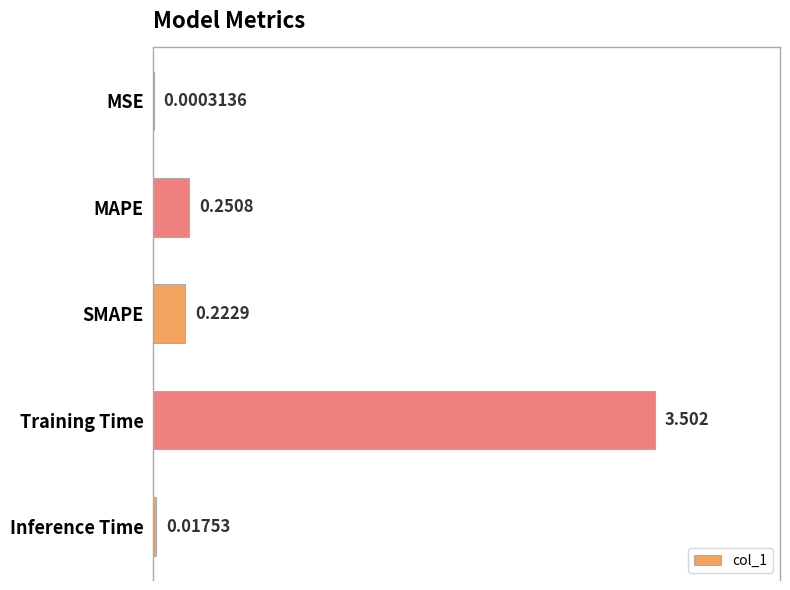

What is the average value?

0.8